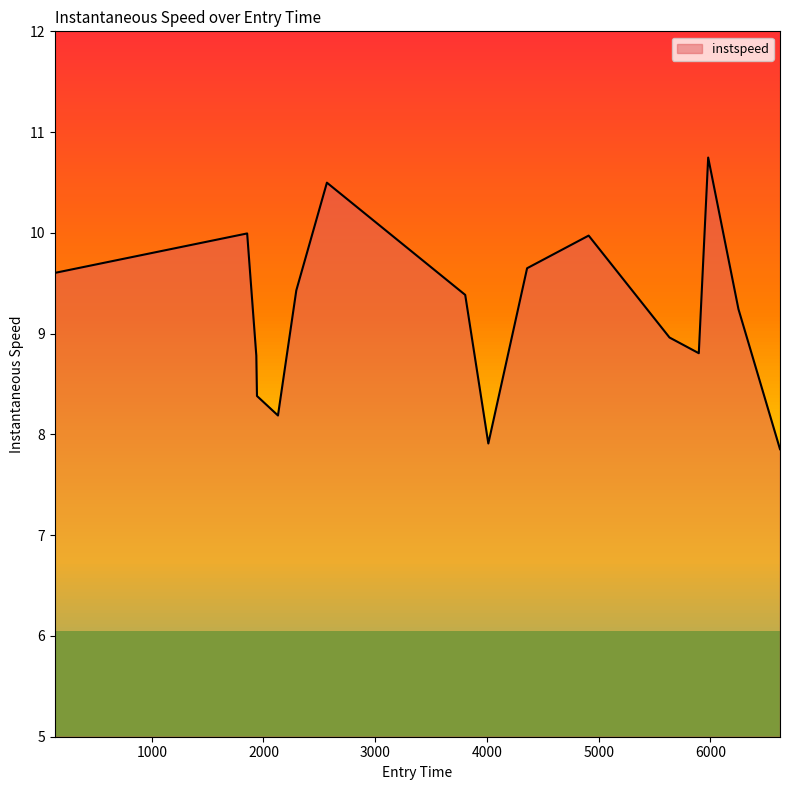

Reading right to left, what are all the values shown in this chart?

7.9	9.2	10.7	8.8	9.0	10.0	9.6	7.9	9.4	10.5	9.4	8.2	8.4	8.8	10.0	9.6